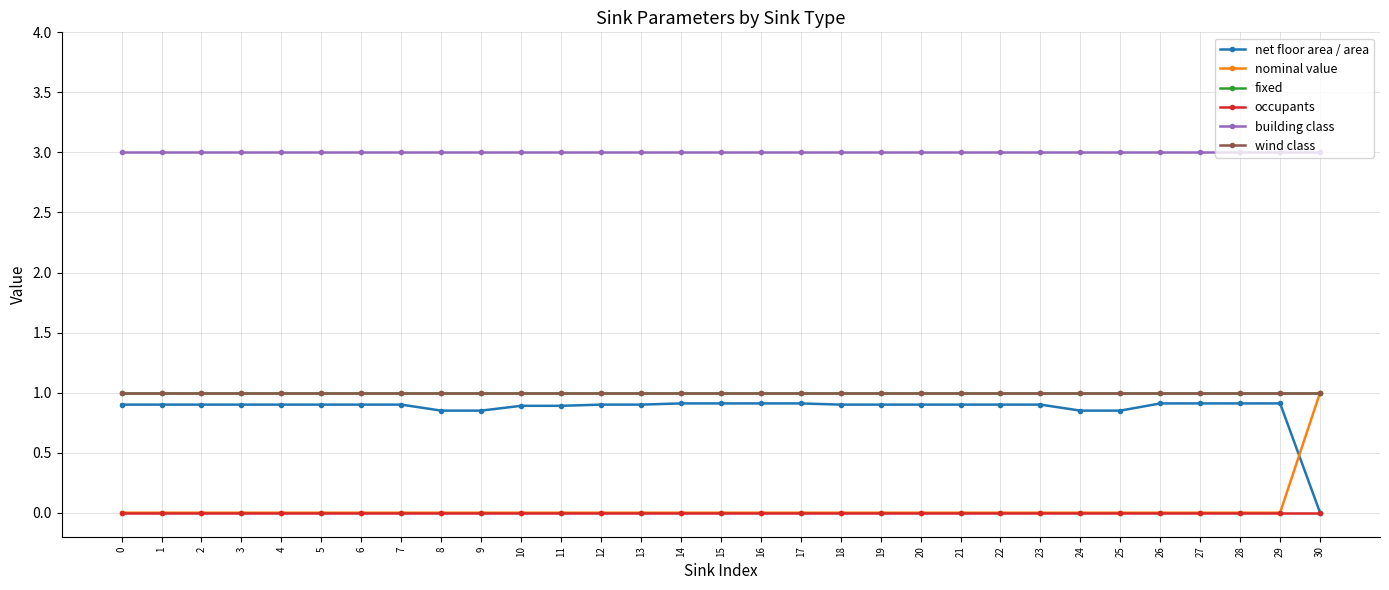

Which series has the largest total across all categories?

building class